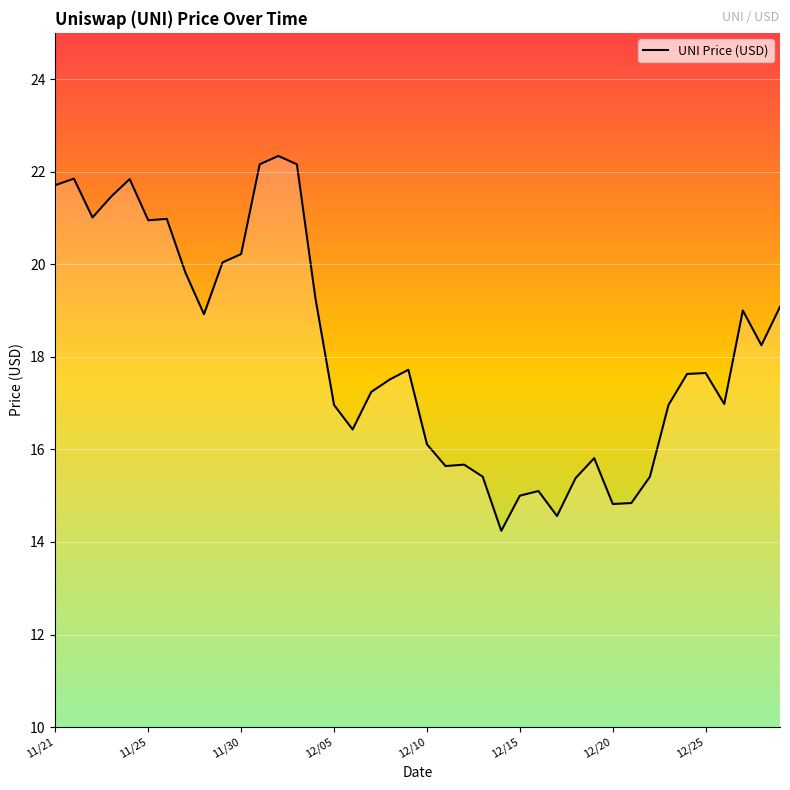

What is the maximum value shown in the chart?

22.3